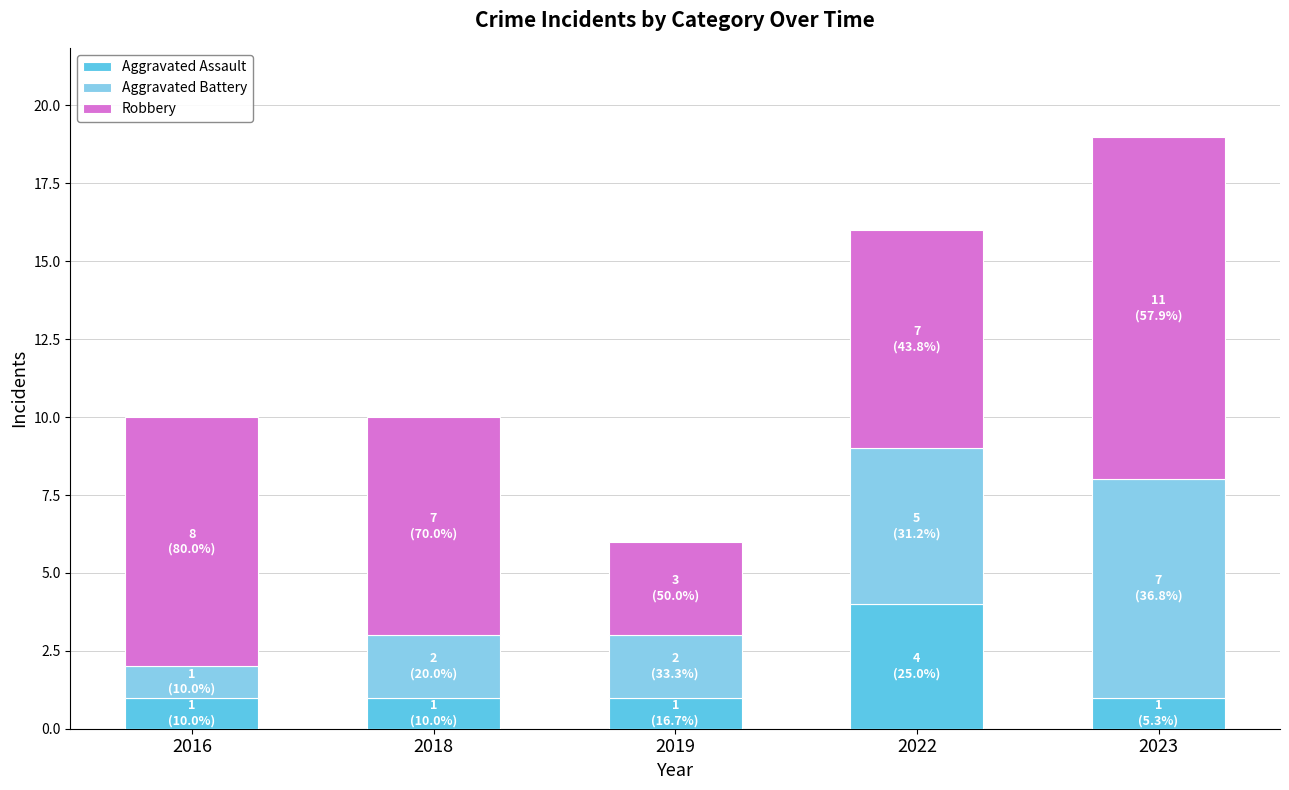

What is the total value across all series at 2016?

10